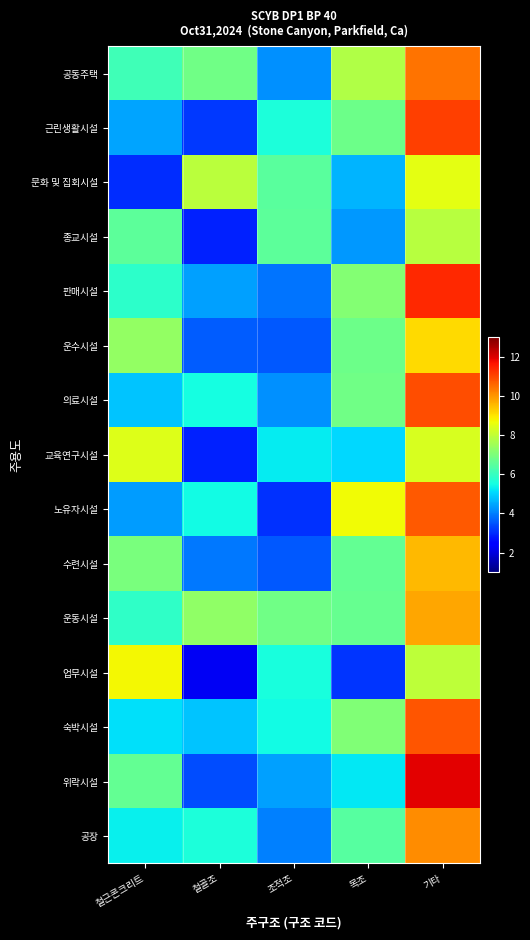

What is the smallest value displayed?

2.3